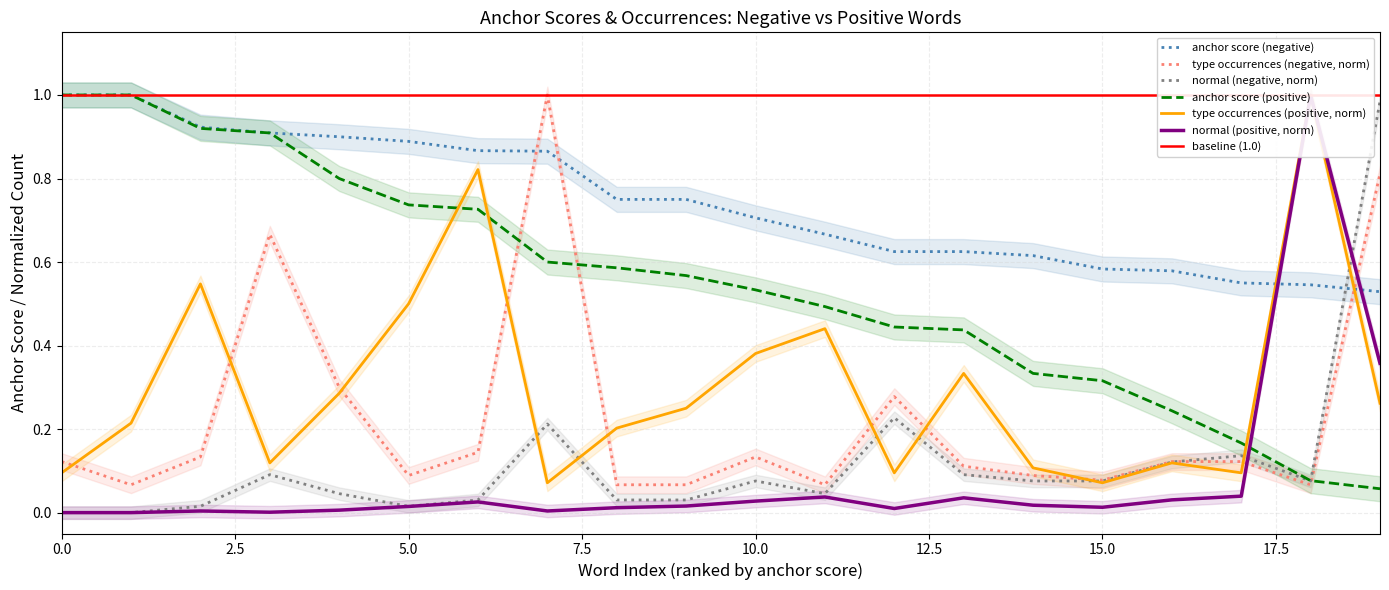

What is the maximum value for anchor score (negative)?

1.0